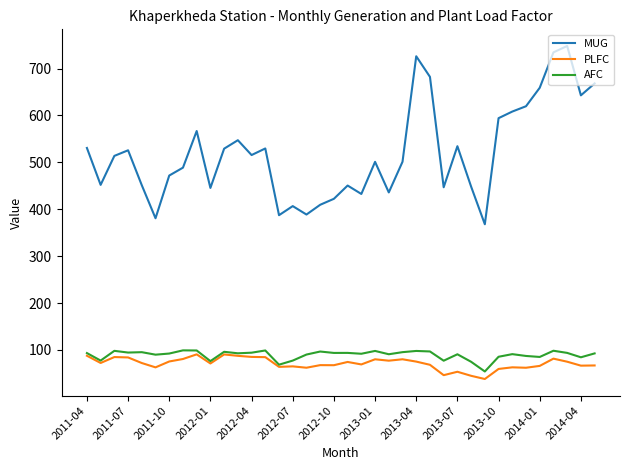

Which series has the largest total across all categories?

MUG